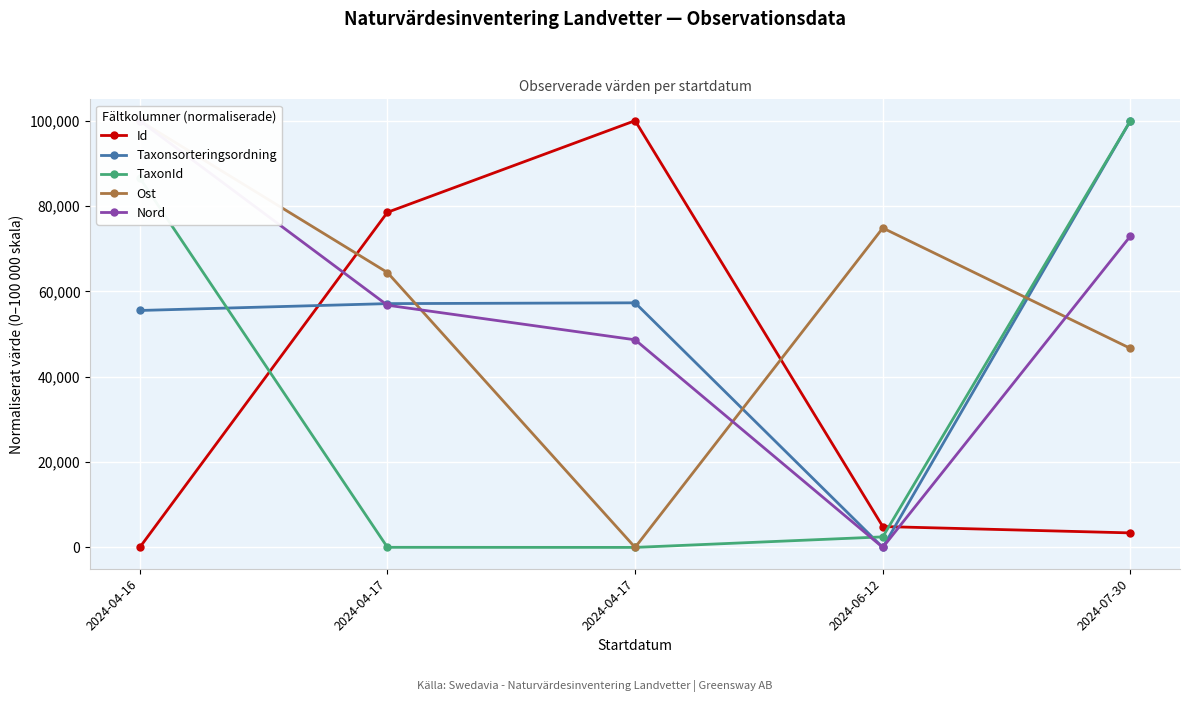

The Taxonsorteringsordning series shows 55522.0 at 2024-04-16. True or false?

True